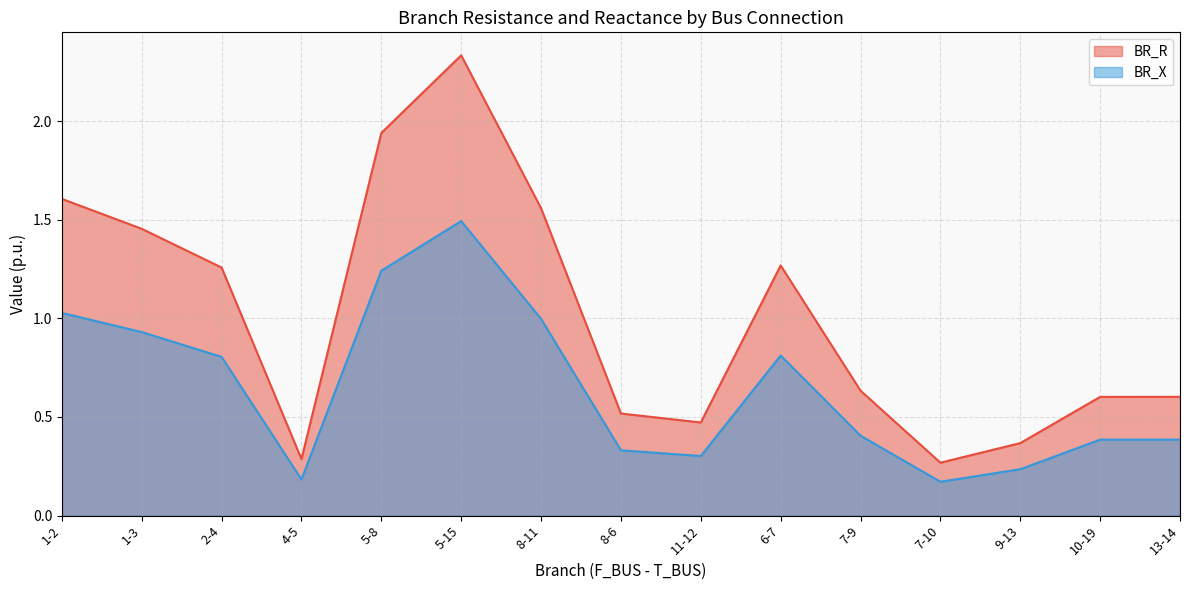

Reading left to right, what are all the values shown in this chart?

BR_R: 1-2=1.6	1-3=1.5	2-4=1.3	4-5=0.3	5-8=1.9	5-15=2.3	8-11=1.6	8-6=0.5	11-12=0.5	6-7=1.3	7-9=0.6	7-10=0.3	9-13=0.4	10-19=0.6	13-14=0.6
BR_X: 1-2=1.0	1-3=0.9	2-4=0.8	4-5=0.2	5-8=1.2	5-15=1.5	8-11=1.0	8-6=0.3	11-12=0.3	6-7=0.8	7-9=0.4	7-10=0.2	9-13=0.2	10-19=0.4	13-14=0.4